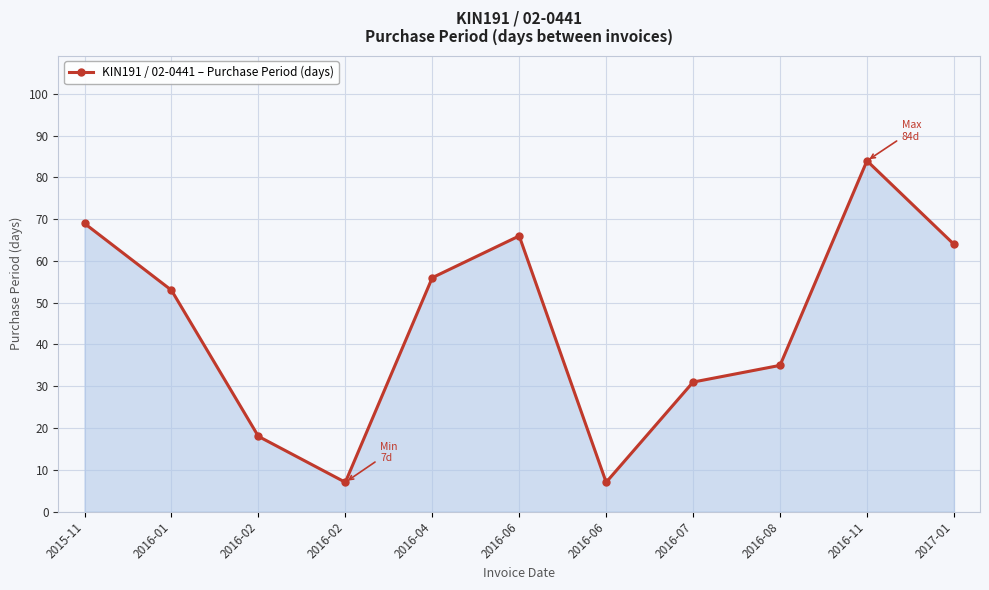

Count the number of data series in this chart.

1